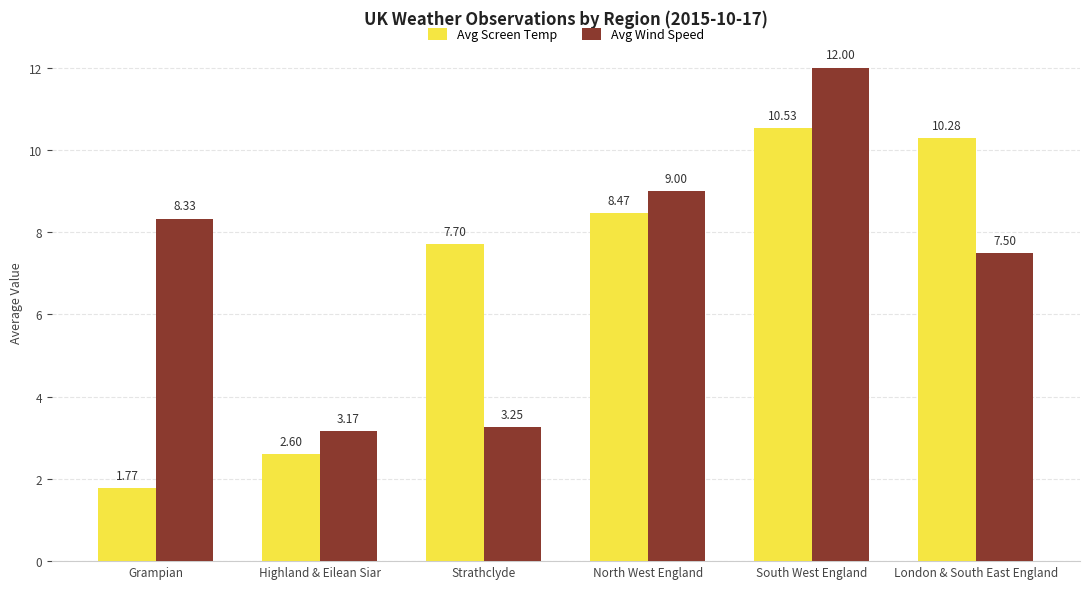

At which label does Avg Screen Temp first exceed 8?

North West England